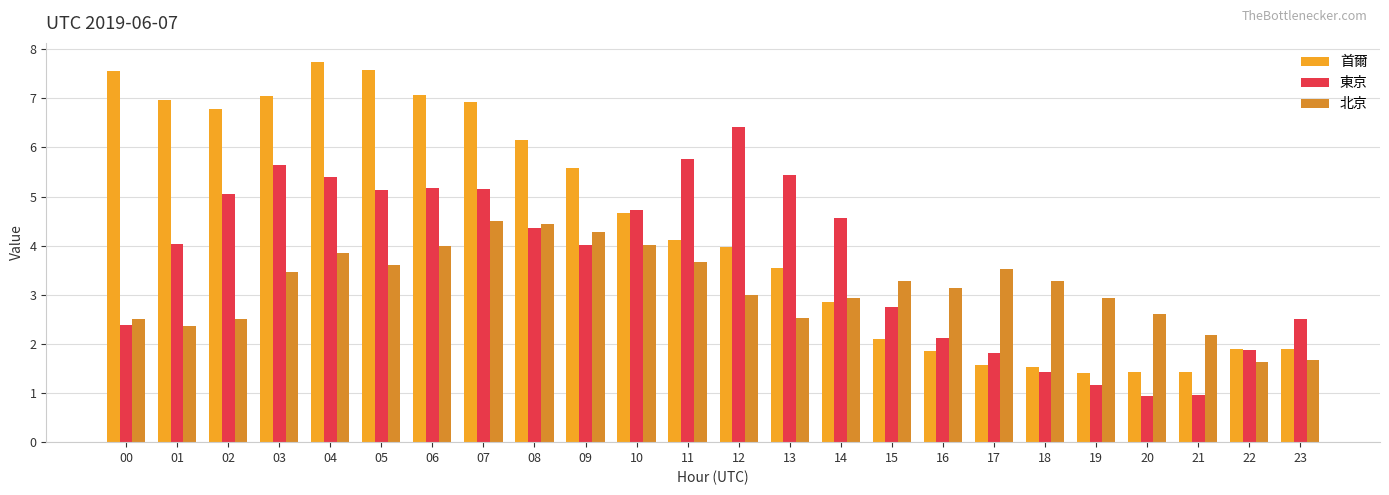

The value of 東京 at 22 is 1.9. True or false?

True